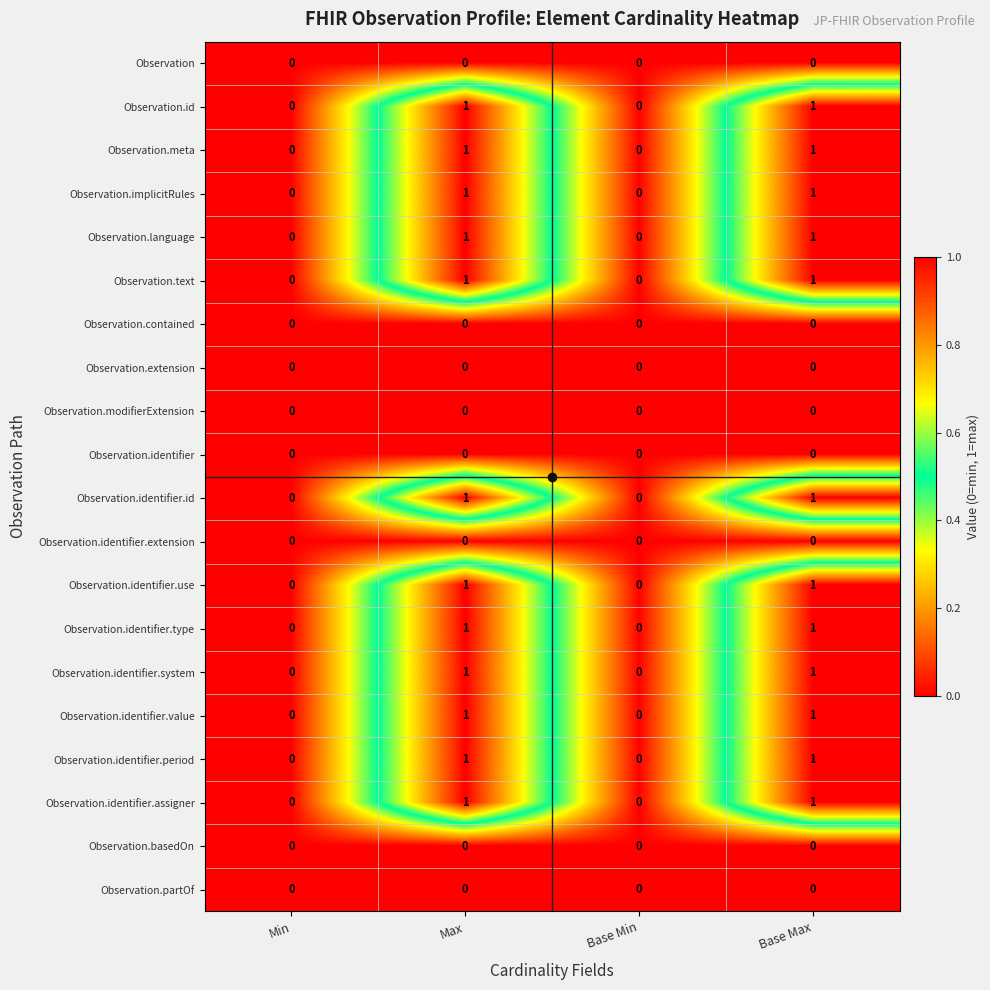

What is the greatest value displayed?

1